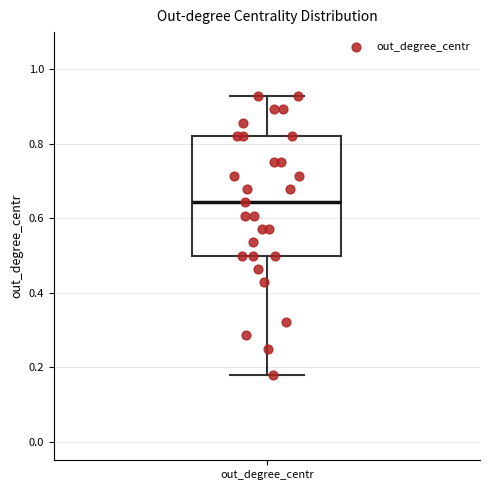

Transcribe this box plot: give where the median line is, the range the box spans, and where the two whiskers end, as read against the y-axis. The values are not printed on the chart, so give them approximately, as read against the axis.

median 0.64, box 0.50 to 0.82, whiskers 0.18 to 0.92